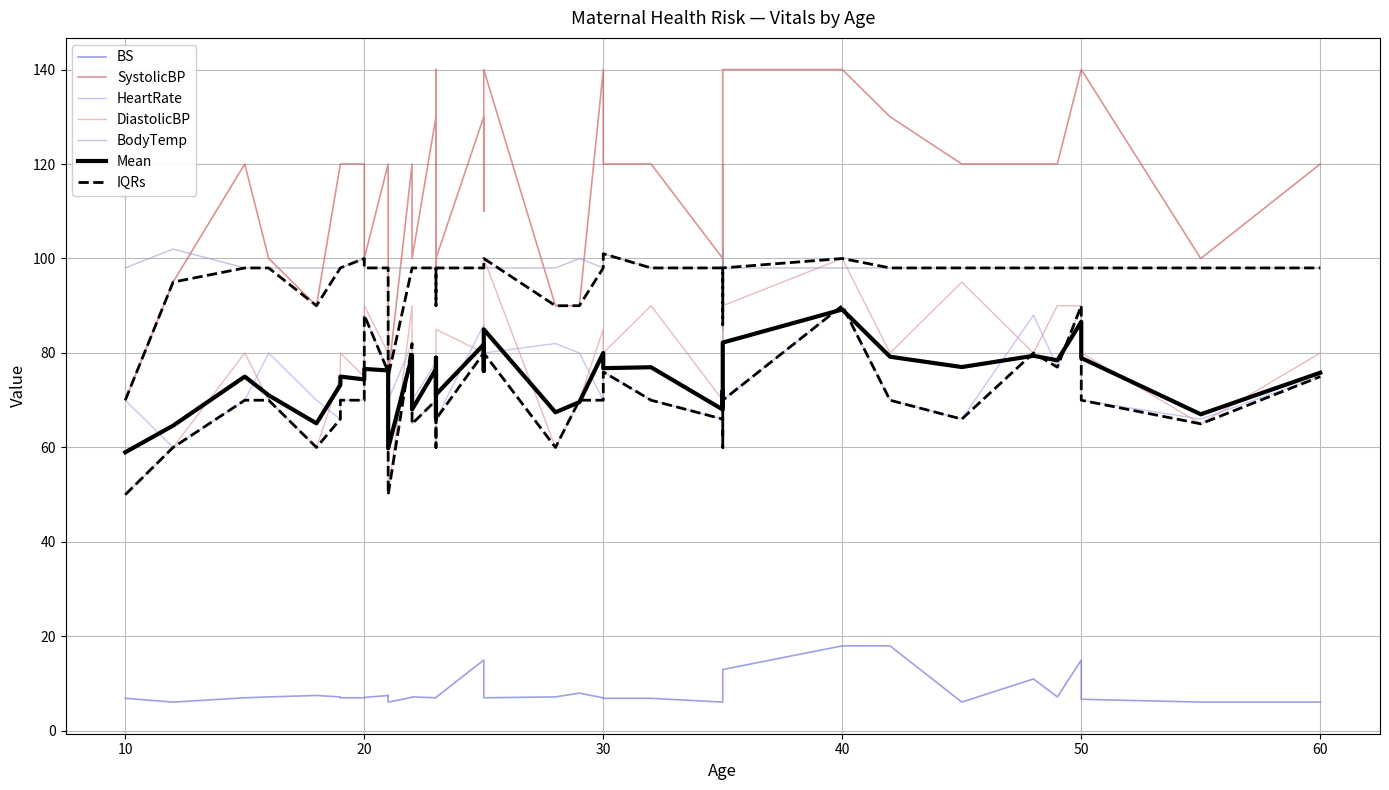

What is the sum of all HeartRate values?

2996.0